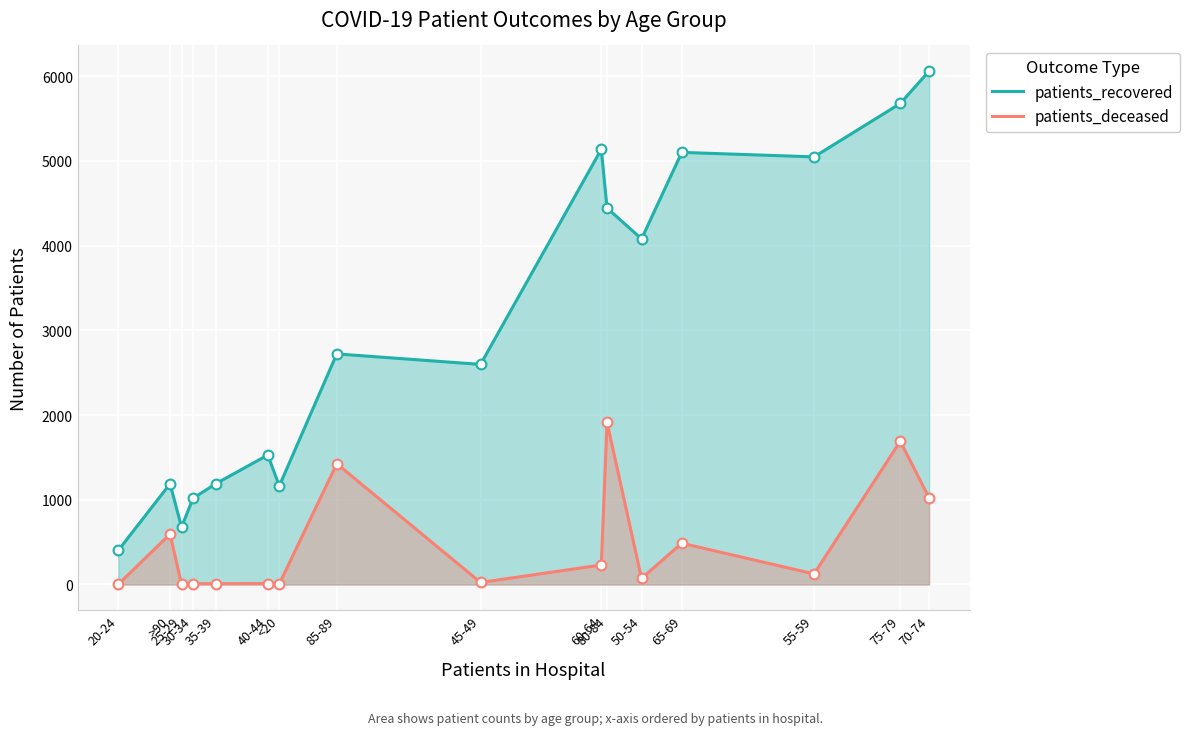

Is the value of patients_recovered at 30-34 greater than the value of patients_deceased at <20?

Yes